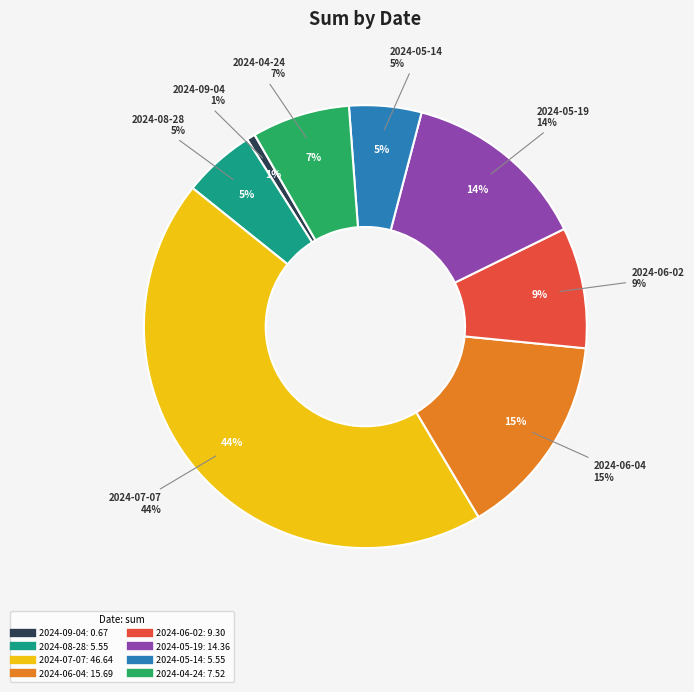

To the nearest percent, what is the difference between the 2024-05-14 and 2024-06-02 slice percentages?

4%